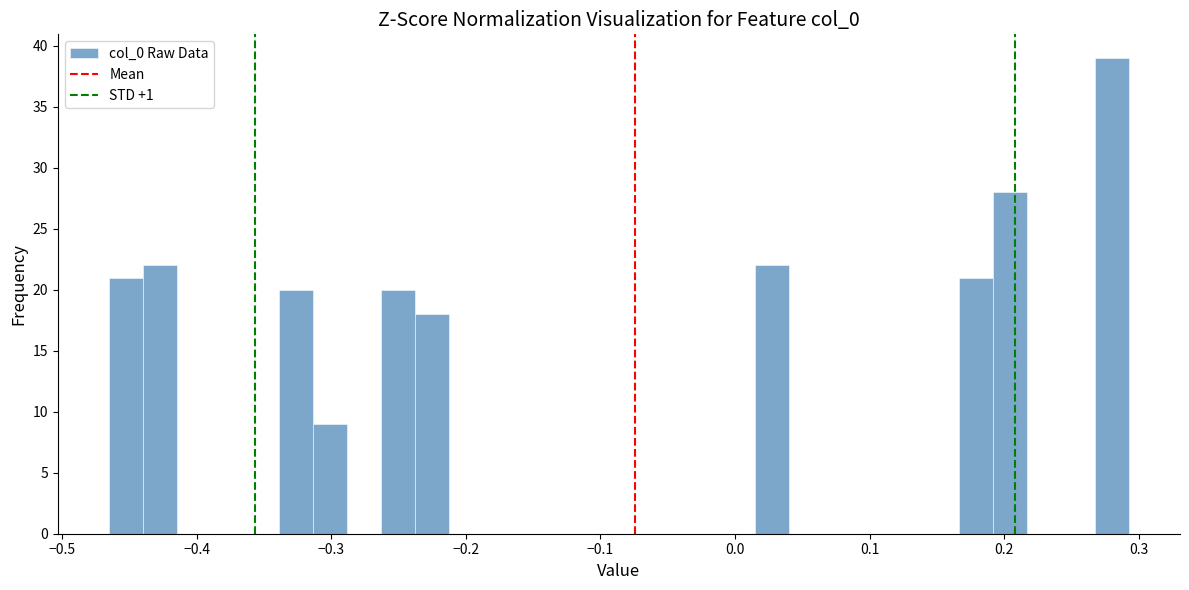

Read against the x-axis, roughly where is the centre of the tallest bar?

0.28